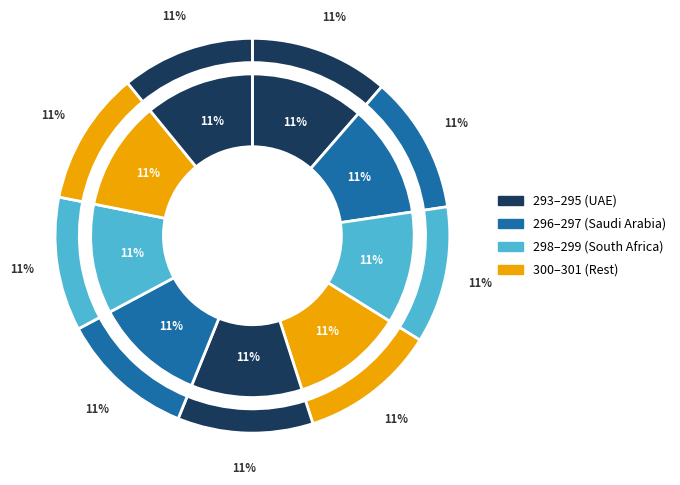

Count the number of slices in the pie.

9